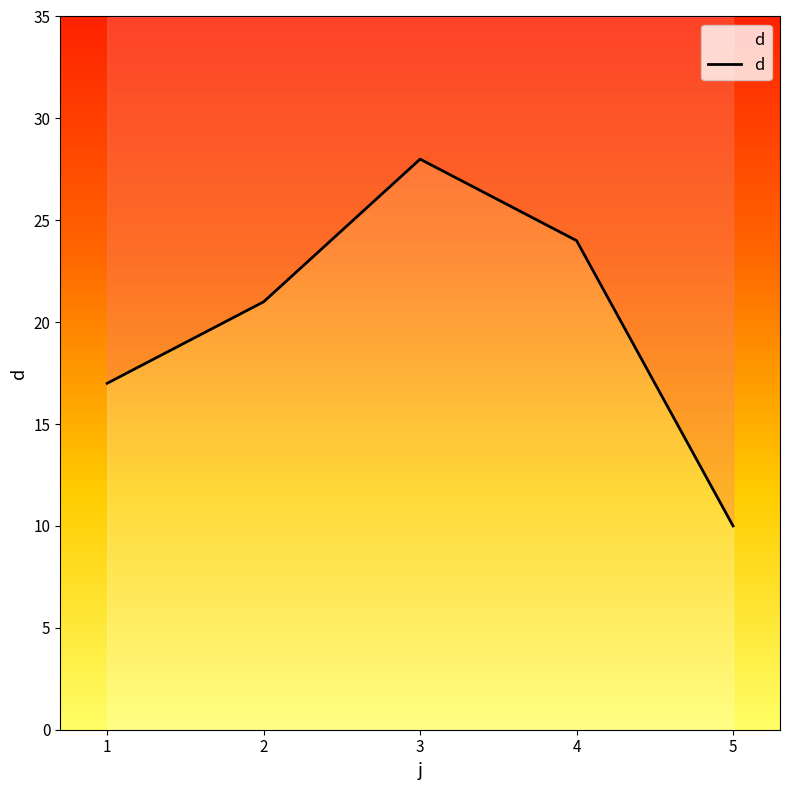

How many values are between 17 and 24?

3